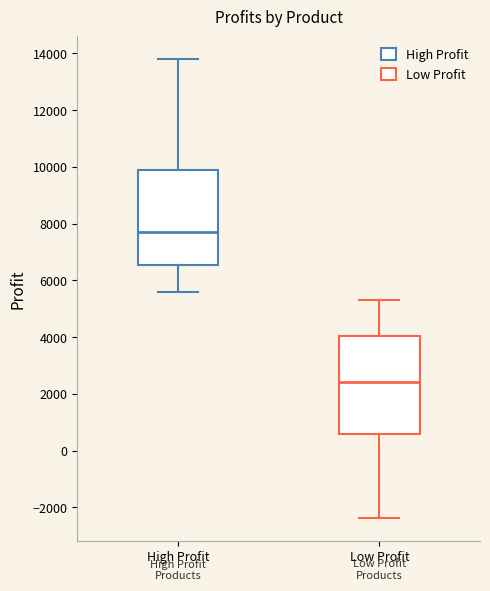

Reading left to right, transcribe this box plot: for each box, give where its median line is, the range the box spans, and where its two whiskers end, as read against the y-axis. The values are not printed on the chart, so give them approximately, as read against the axis.

High Profit: median 7600, box 6600 to 9800, whiskers 5600 to 13800
Low Profit: median 2400, box 600 to 4000, whiskers -2400 to 5400